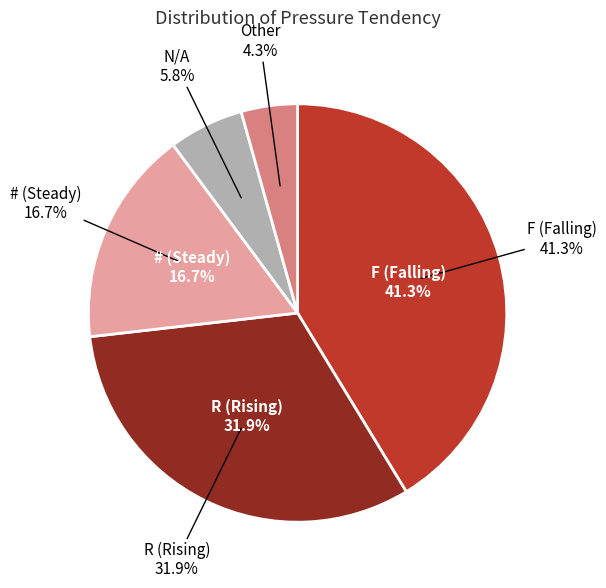

Count the number of slices in the pie.

5